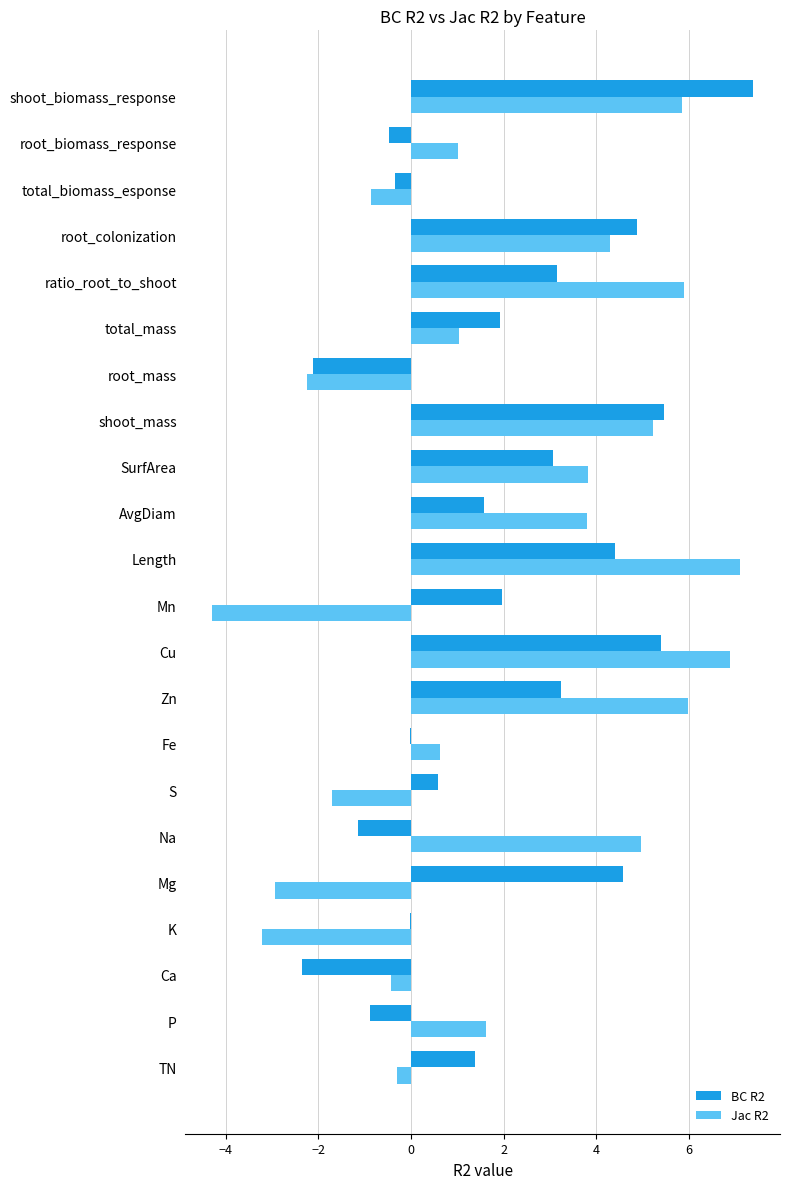

The value of BC R2 at total_mass is 1.9. True or false?

True